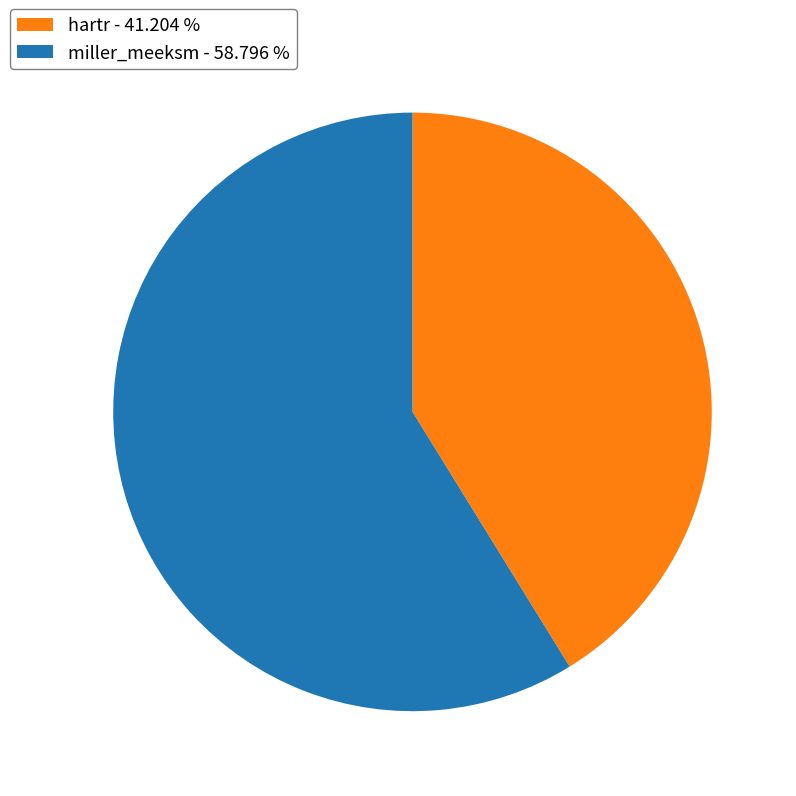

Count the number of slices in the pie.

2